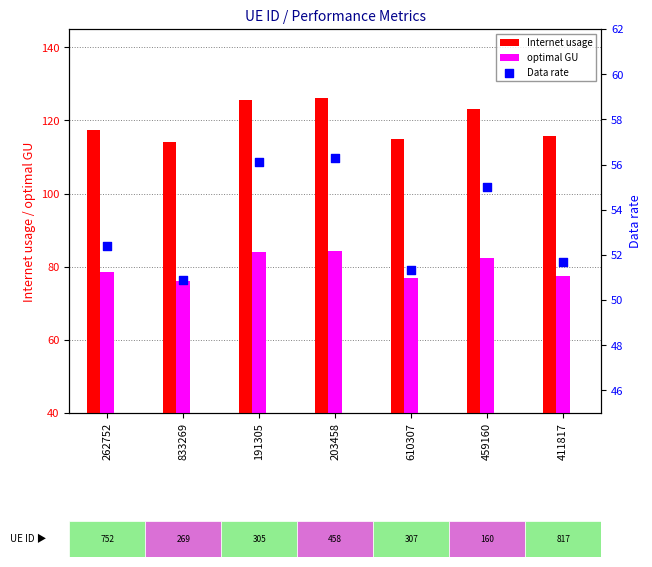

At which category is the sum across all series the highest?

203458